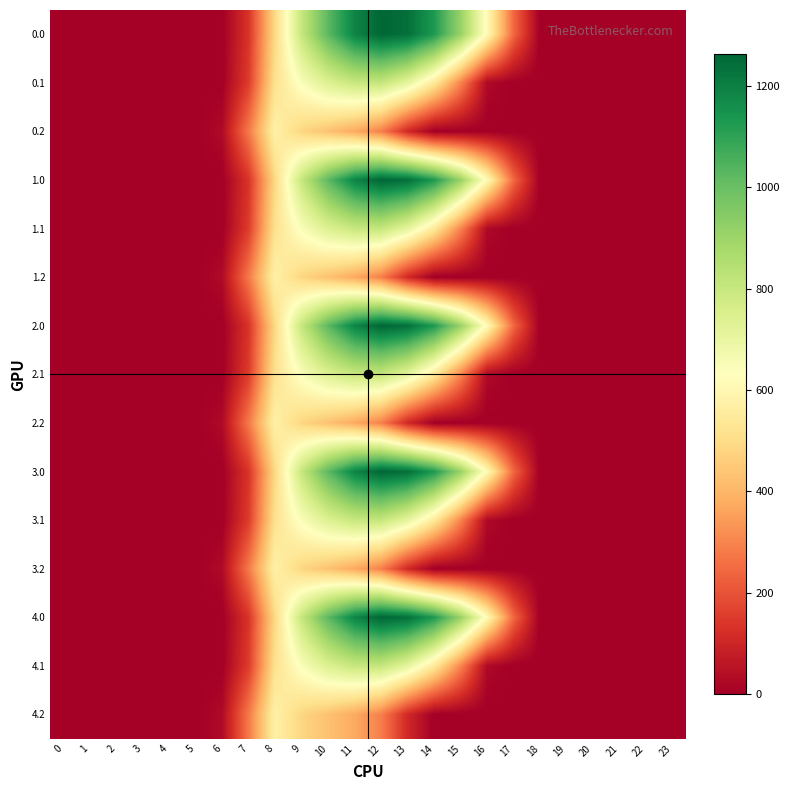

Reading right to left, extract all data points from this chart.

0.0: 23=0.0	22=0.0	21=0.0	20=0.0	19=0.0	18=0.0	17=243.5	16=613.0	15=911.8	14=1128.6	13=1237.4	12=1261.6	11=1185.2	10=1023.2	9=804.0	8=489.3	7=134.3	6=0.0	5=0.0	4=0.0	3=0.0	2=0.0	1=0.0	0=0.0
0.1: 23=0.0	22=0.0	21=0.0	20=0.0	19=0.0	18=0.0	17=0.0	16=26.8	15=301.4	14=544.1	13=715.3	12=806.9	11=800.2	10=742.1	9=646.9	8=514.8	7=153.2	6=0.0	5=0.0	4=0.0	3=0.0	2=0.0	1=0.0	0=0.0
0.2: 23=0.0	22=0.0	21=0.0	20=0.0	19=0.0	18=0.0	17=0.0	16=0.0	15=0.0	14=0.0	13=107.8	12=289.5	11=374.4	10=430.5	9=480.7	8=576.6	7=276.9	6=29.3	5=0.0	4=0.0	3=0.0	2=0.0	1=0.0	0=0.0
1.0: 23=0.0	22=0.0	21=0.0	20=0.0	19=0.0	18=0.0	17=243.5	16=613.0	15=911.8	14=1128.6	13=1237.4	12=1261.6	11=1185.2	10=1023.2	9=804.0	8=489.3	7=134.3	6=0.0	5=0.0	4=0.0	3=0.0	2=0.0	1=0.0	0=0.0
1.1: 23=0.0	22=0.0	21=0.0	20=0.0	19=0.0	18=0.0	17=0.0	16=26.8	15=301.4	14=544.1	13=715.3	12=806.9	11=800.2	10=742.1	9=646.9	8=514.8	7=153.2	6=0.0	5=0.0	4=0.0	3=0.0	2=0.0	1=0.0	0=0.0
1.2: 23=0.0	22=0.0	21=0.0	20=0.0	19=0.0	18=0.0	17=0.0	16=0.0	15=0.0	14=0.0	13=107.8	12=289.5	11=374.4	10=430.5	9=480.7	8=576.6	7=276.9	6=29.3	5=0.0	4=0.0	3=0.0	2=0.0	1=0.0	0=0.0
2.0: 23=0.0	22=0.0	21=0.0	20=0.0	19=0.0	18=0.0	17=243.5	16=613.0	15=911.8	14=1128.6	13=1237.4	12=1261.6	11=1185.2	10=1023.2	9=804.0	8=489.3	7=134.3	6=0.0	5=0.0	4=0.0	3=0.0	2=0.0	1=0.0	0=0.0
2.1: 23=0.0	22=0.0	21=0.0	20=0.0	19=0.0	18=0.0	17=0.0	16=26.8	15=301.4	14=544.1	13=715.3	12=806.9	11=800.2	10=742.1	9=646.9	8=514.8	7=153.2	6=0.0	5=0.0	4=0.0	3=0.0	2=0.0	1=0.0	0=0.0
2.2: 23=0.0	22=0.0	21=0.0	20=0.0	19=0.0	18=0.0	17=0.0	16=0.0	15=0.0	14=0.0	13=107.8	12=289.5	11=374.4	10=430.5	9=480.7	8=576.6	7=276.9	6=29.3	5=0.0	4=0.0	3=0.0	2=0.0	1=0.0	0=0.0
3.0: 23=0.0	22=0.0	21=0.0	20=0.0	19=0.0	18=0.0	17=243.5	16=613.0	15=911.8	14=1128.6	13=1237.4	12=1261.6	11=1185.2	10=1023.2	9=804.0	8=489.3	7=134.3	6=0.0	5=0.0	4=0.0	3=0.0	2=0.0	1=0.0	0=0.0
3.1: 23=0.0	22=0.0	21=0.0	20=0.0	19=0.0	18=0.0	17=0.0	16=26.8	15=301.4	14=544.1	13=715.3	12=806.9	11=800.2	10=742.1	9=646.9	8=514.8	7=153.2	6=0.0	5=0.0	4=0.0	3=0.0	2=0.0	1=0.0	0=0.0
3.2: 23=0.0	22=0.0	21=0.0	20=0.0	19=0.0	18=0.0	17=0.0	16=0.0	15=0.0	14=0.0	13=107.8	12=289.5	11=374.4	10=430.5	9=480.7	8=576.6	7=276.9	6=29.3	5=0.0	4=0.0	3=0.0	2=0.0	1=0.0	0=0.0
4.0: 23=0.0	22=0.0	21=0.0	20=0.0	19=0.0	18=0.0	17=243.5	16=613.0	15=911.8	14=1128.6	13=1237.4	12=1261.6	11=1185.2	10=1023.2	9=804.0	8=489.3	7=134.3	6=0.0	5=0.0	4=0.0	3=0.0	2=0.0	1=0.0	0=0.0
4.1: 23=0.0	22=0.0	21=0.0	20=0.0	19=0.0	18=0.0	17=0.0	16=26.8	15=301.4	14=544.1	13=715.3	12=806.9	11=800.2	10=742.1	9=646.9	8=514.8	7=153.2	6=0.0	5=0.0	4=0.0	3=0.0	2=0.0	1=0.0	0=0.0
4.2: 23=0.0	22=0.0	21=0.0	20=0.0	19=0.0	18=0.0	17=0.0	16=0.0	15=0.0	14=0.0	13=107.8	12=289.5	11=374.4	10=430.5	9=480.7	8=576.6	7=276.9	6=29.3	5=0.0	4=0.0	3=0.0	2=0.0	1=0.0	0=0.0